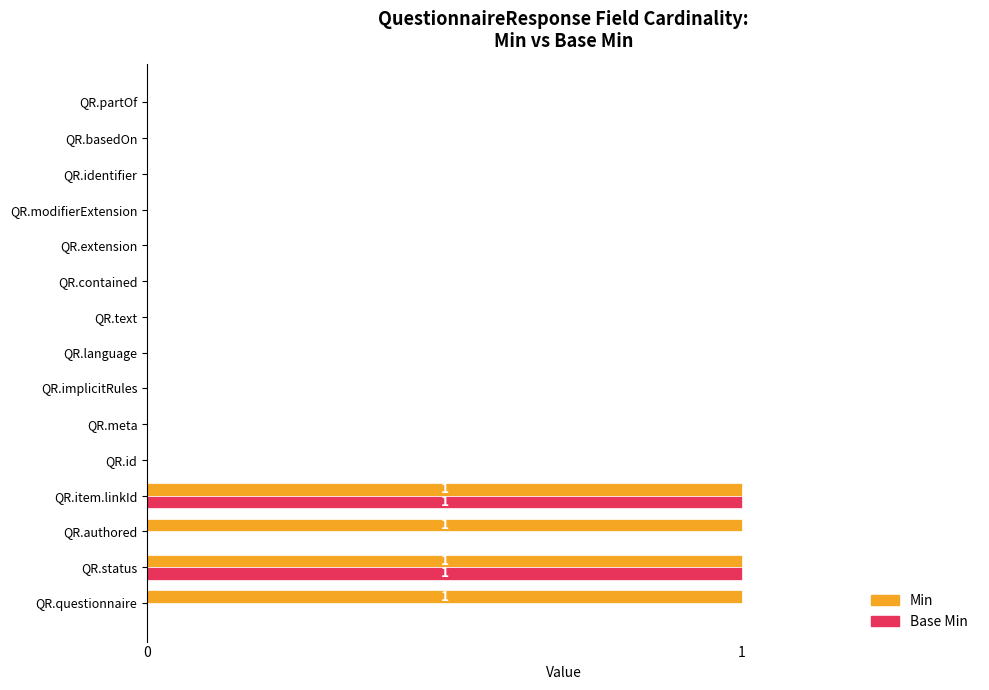

What is the sum of all Min values?

4